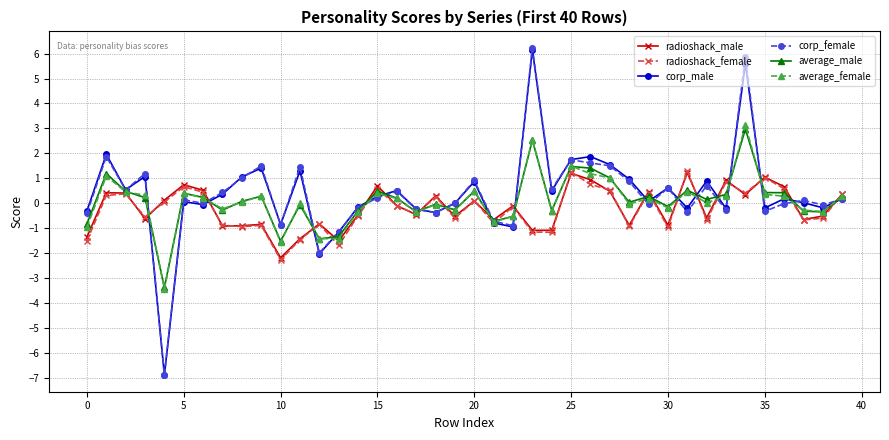

How many distinct data groups are displayed?

6